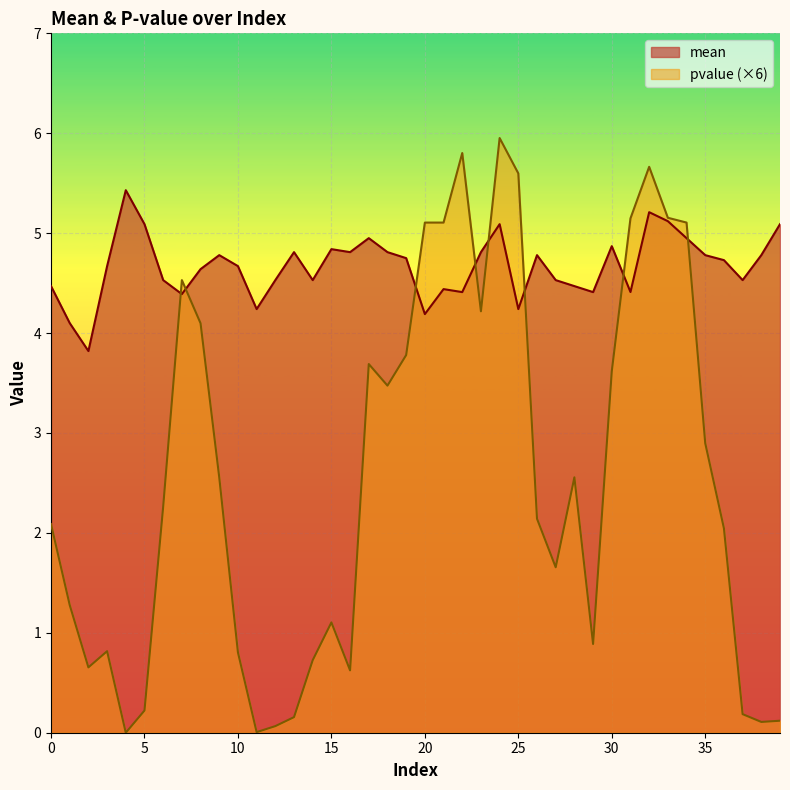

List the series in order of their peak value, highest first.

pvalue (×6), mean